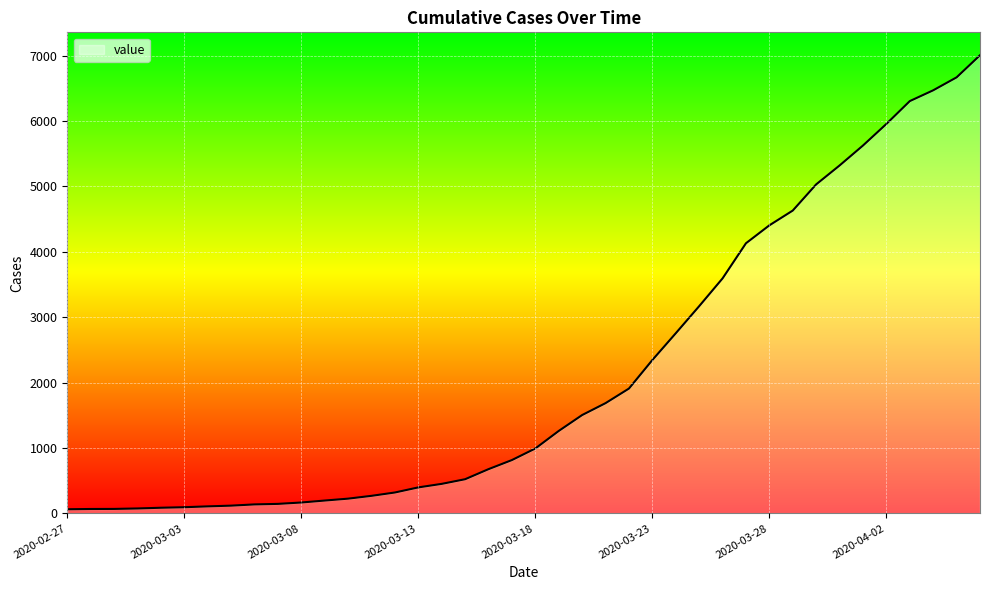

What is the greatest value displayed?

7004